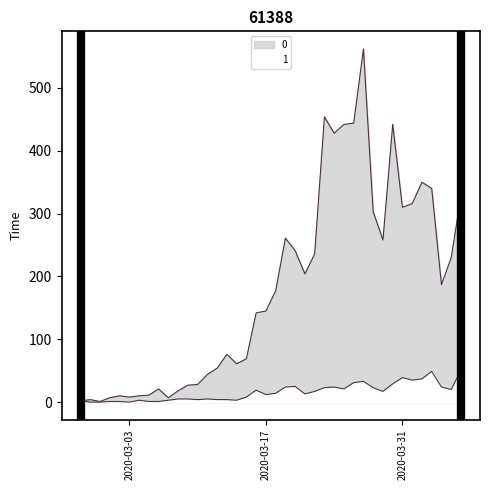

At which category is the sum across all series the highest?

2020-03-27